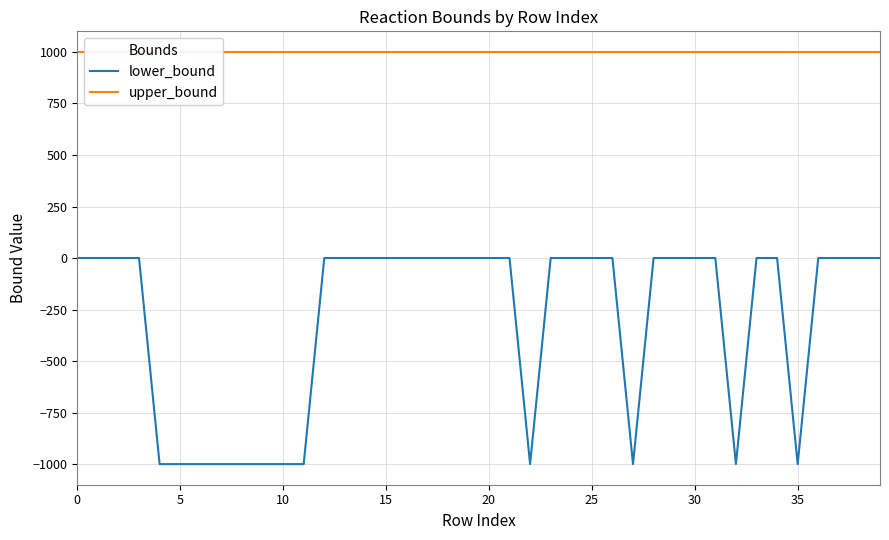

The value of lower_bound at 0 is -509. True or false?

False